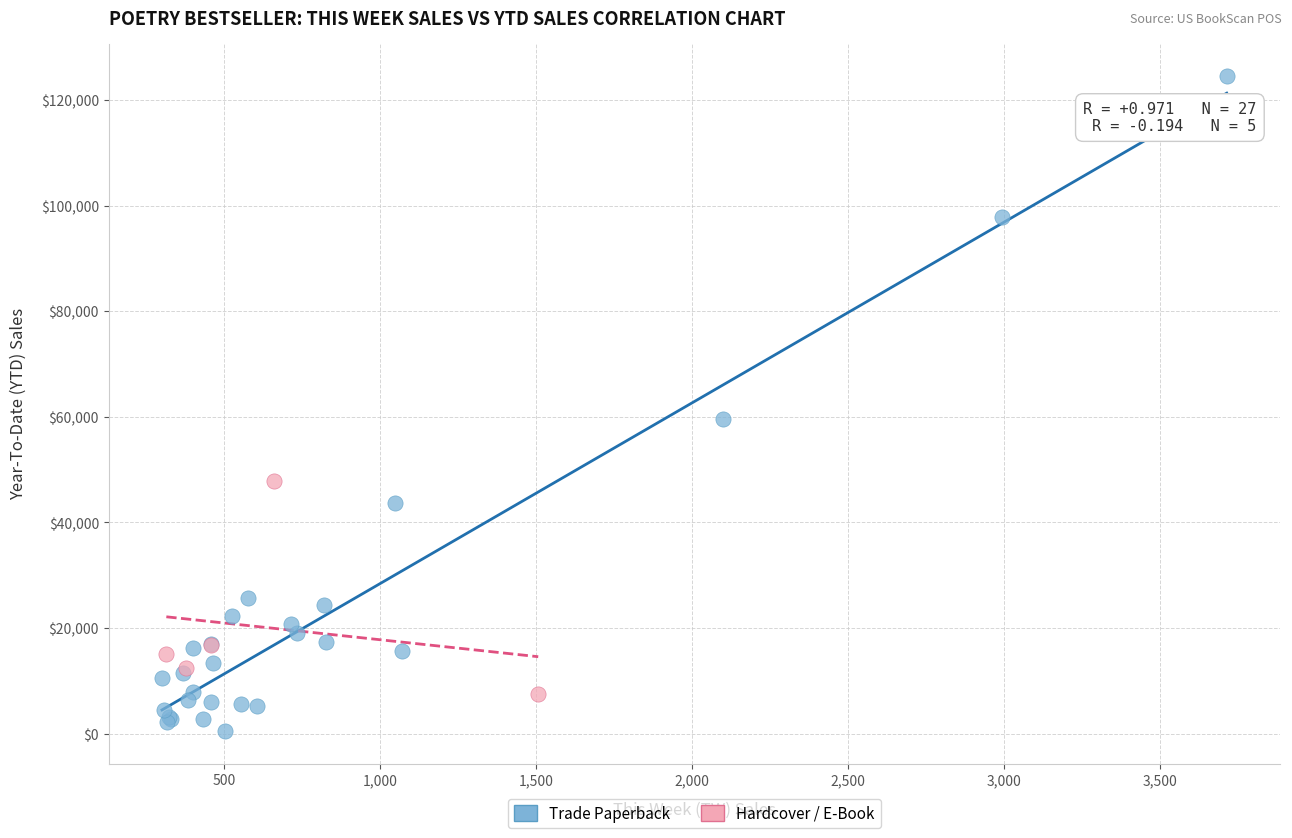

Which series reaches the minimum Y coordinate?

Trade Paperback